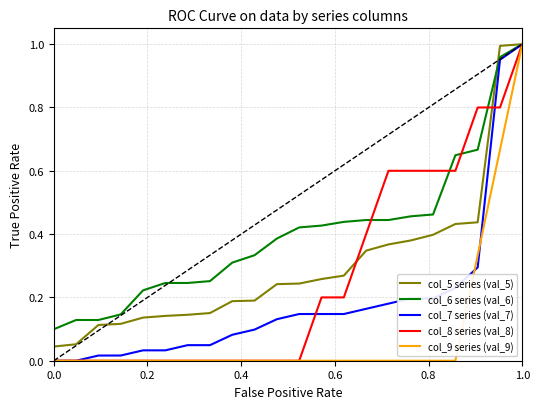

Which series has the widest spread of values?

col_7 series (val_7)